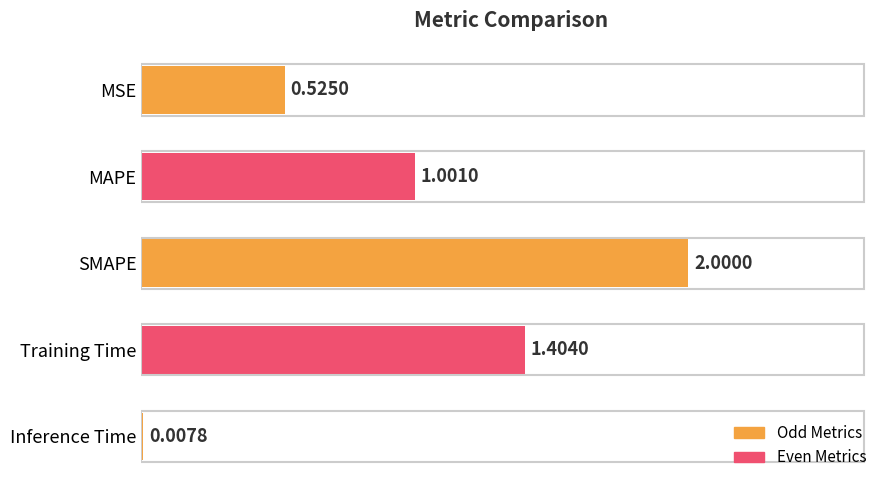

What is the sum of the values at MSE and Training Time?

1.9